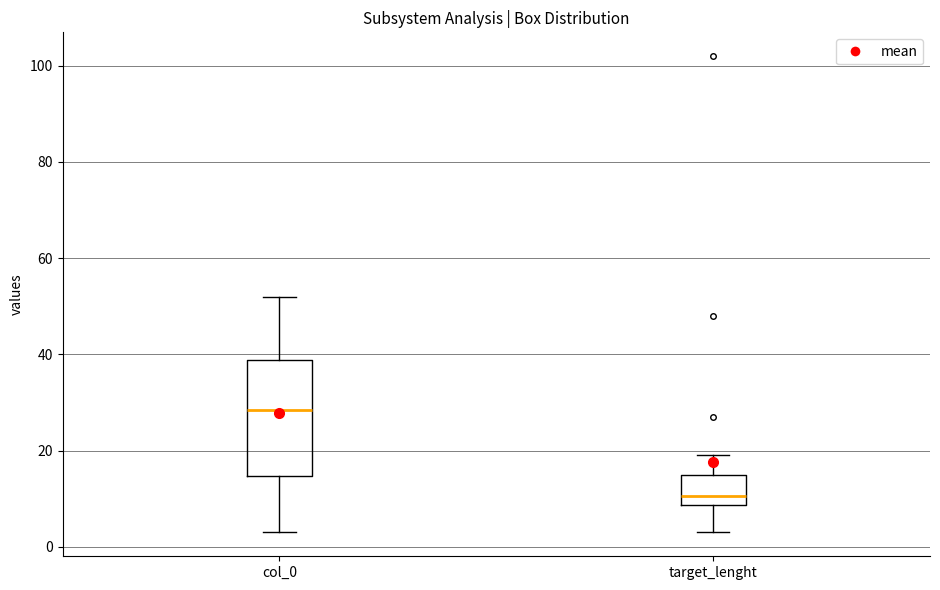

Reading left to right, transcribe this box plot: for each box, give where its median line is, the range the box spans, and where its two whiskers end, as read against the y-axis. The values are not printed on the chart, so give them approximately, as read against the axis.

col_0: median 28, box 14 to 38, whiskers 4 to 52
target_lenght: median 10, box 8 to 16, whiskers 4 to 20